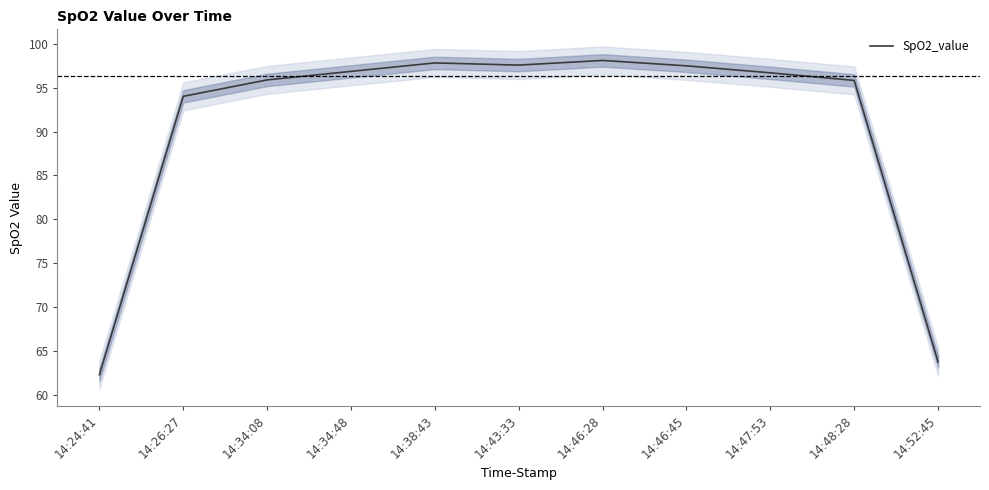

Where is the first local maximum?

14:38:43